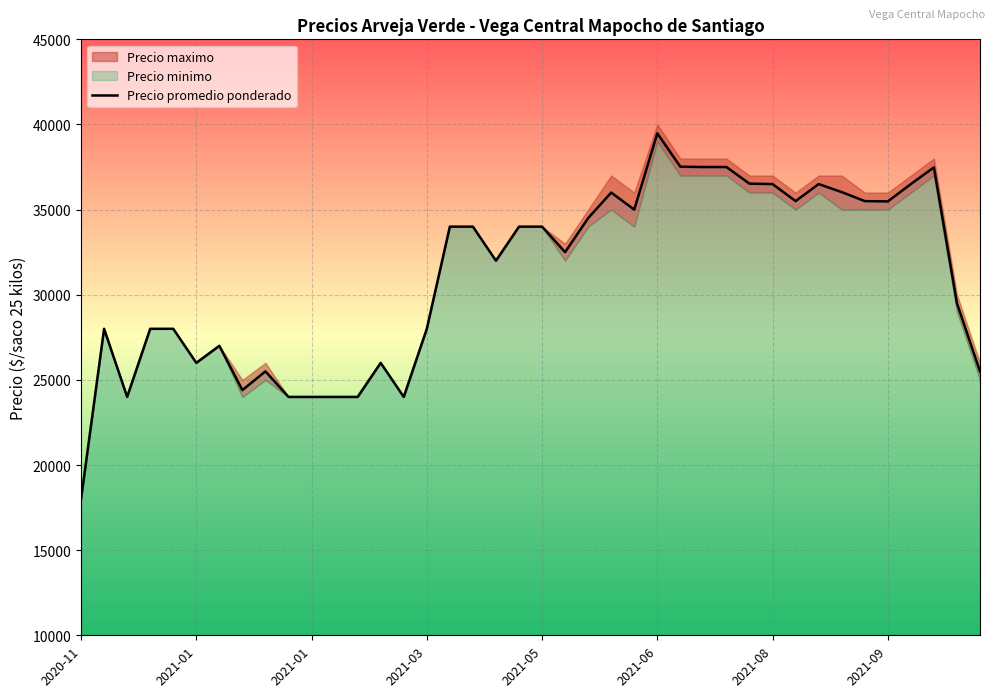

What is the lowest value of the Precio promedio ponderado series?

18000